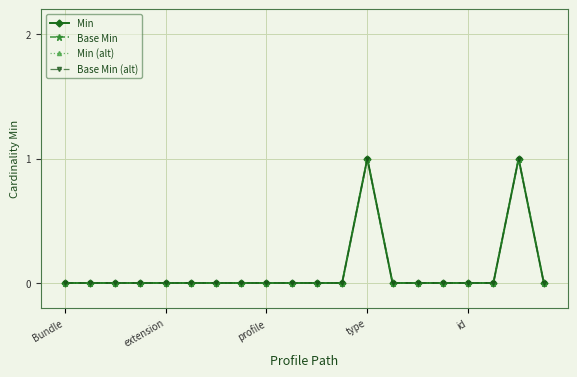

Does the chart have visible grid lines?

Yes